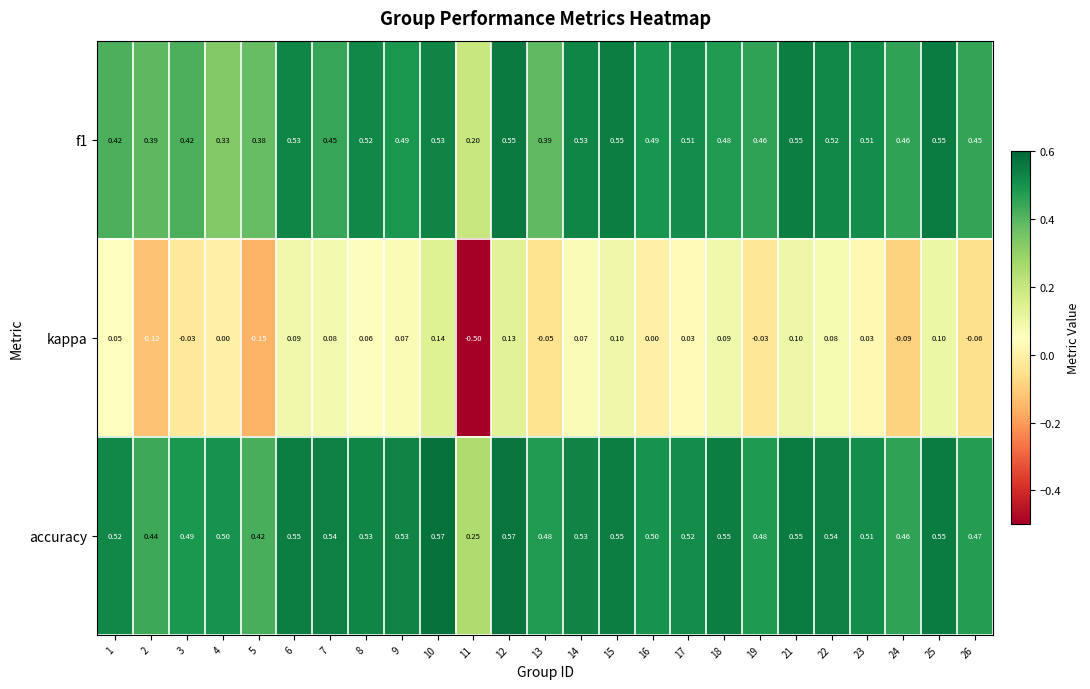

Which series changed the most between 2 and 7?

kappa